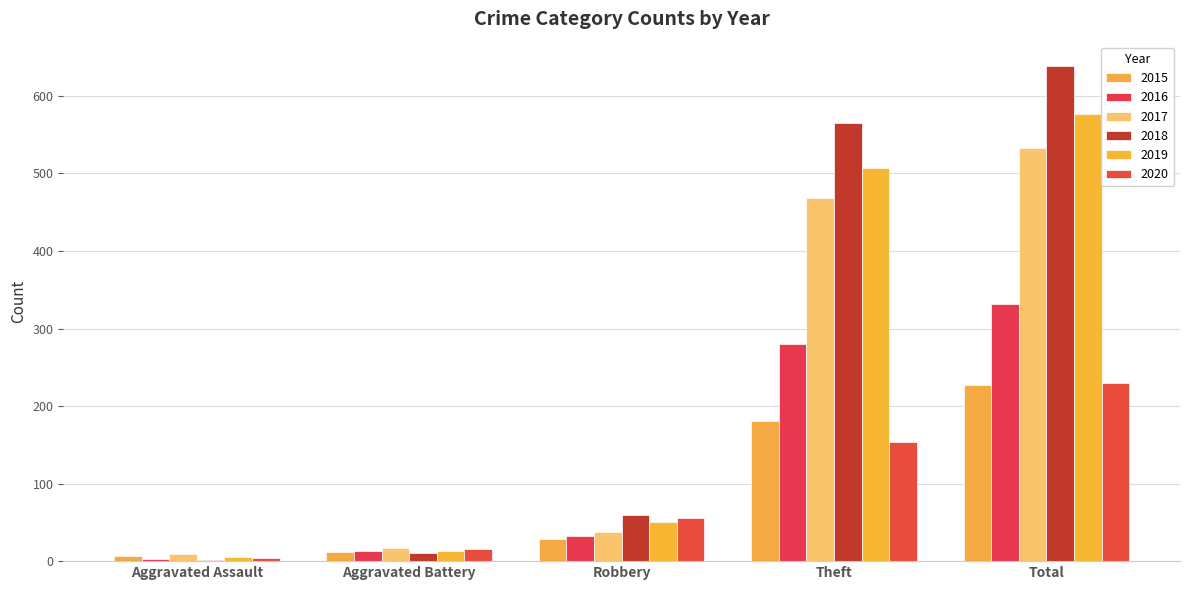

Reading left to right, transcribe all the data shown in this chart.

2015: Aggravated Assault=6	Aggravated Battery=12	Robbery=28	Theft=181	Total=227
2016: Aggravated Assault=3	Aggravated Battery=13	Robbery=33	Theft=280	Total=331
2017: Aggravated Assault=9	Aggravated Battery=17	Robbery=38	Theft=468	Total=533
2018: Aggravated Assault=2	Aggravated Battery=11	Robbery=59	Theft=565	Total=638
2019: Aggravated Assault=5	Aggravated Battery=13	Robbery=50	Theft=507	Total=576
2020: Aggravated Assault=4	Aggravated Battery=16	Robbery=55	Theft=153	Total=230